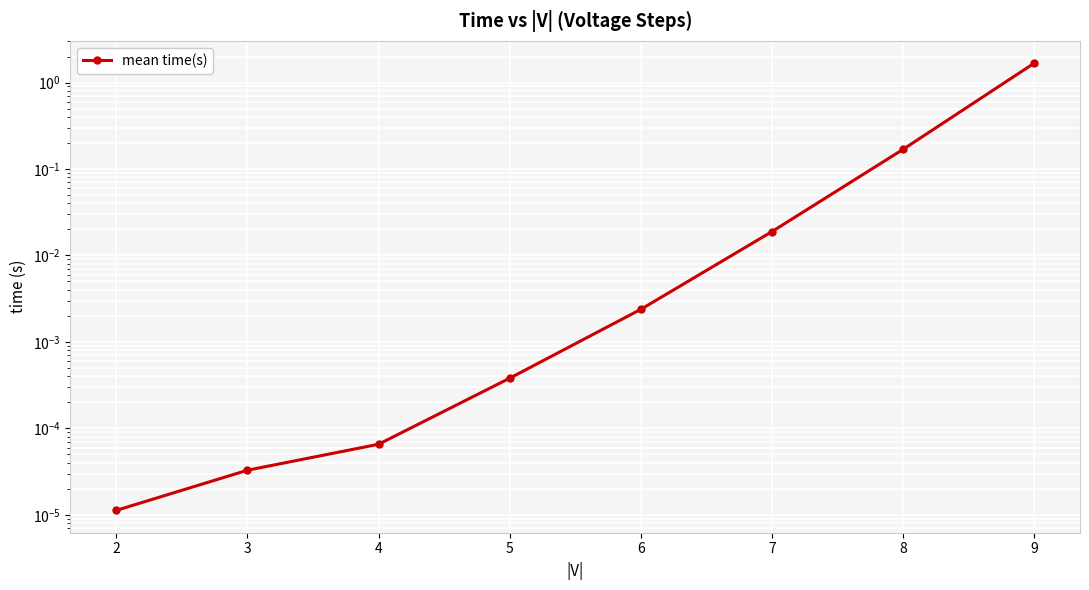

How many lines are shown in the chart?

1